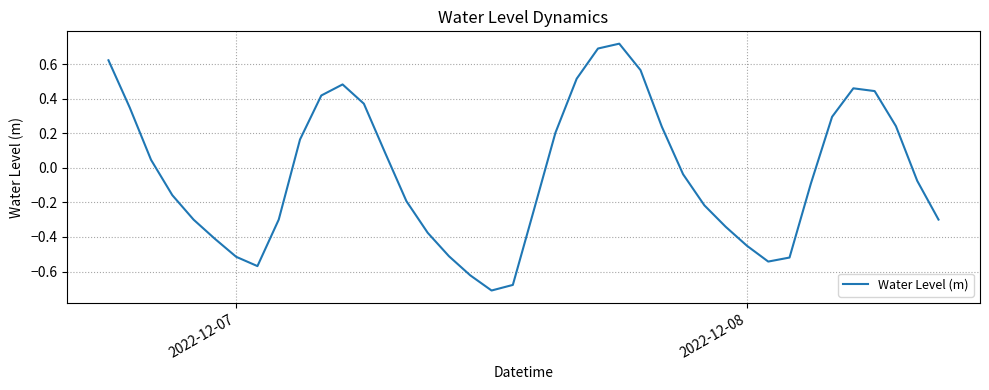

How many negative values are there?

22